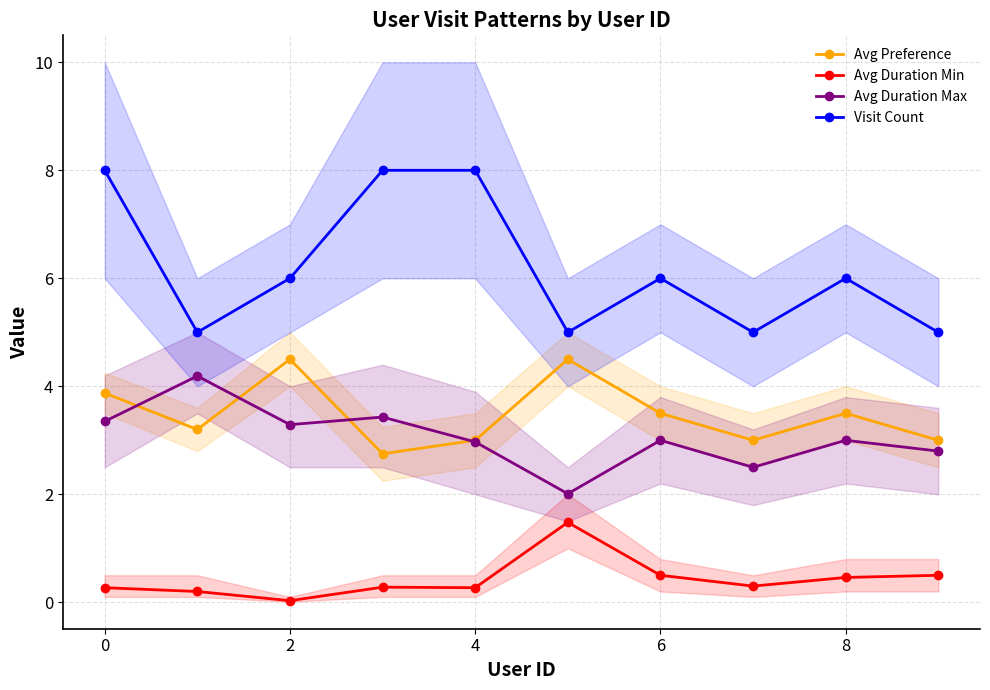

What is the difference between the maximum and minimum values in the Visit Count series?

3.0